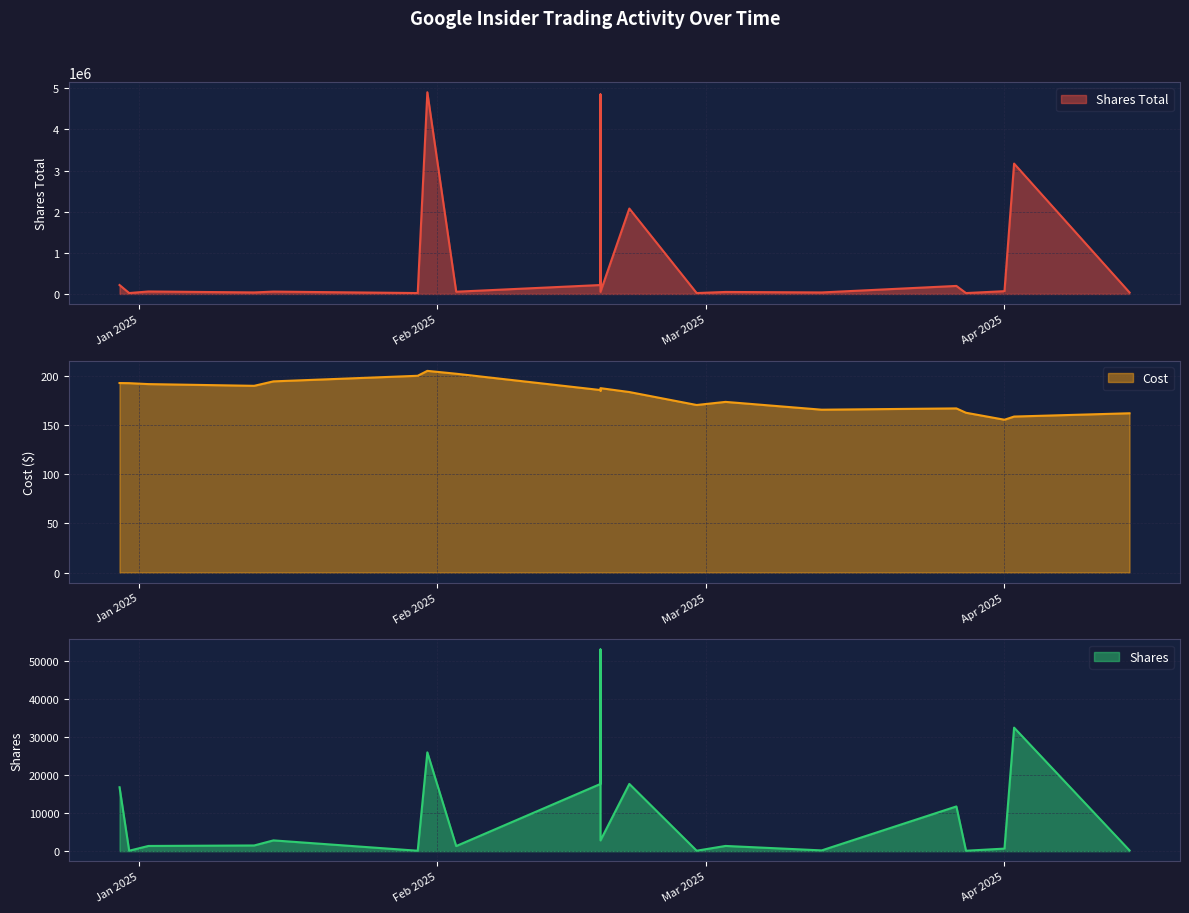

What is the spread (max minus min) of values at 2024-12-30?

216575.4